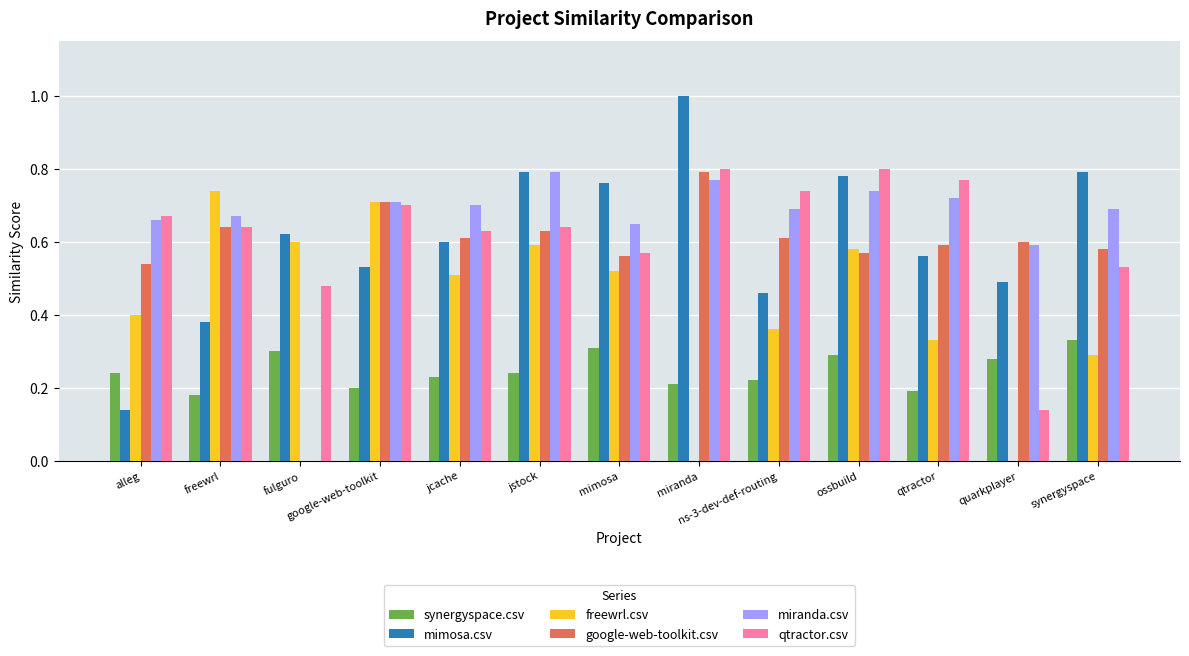

Which series changed the most between alleg and freewrl?

freewrl.csv